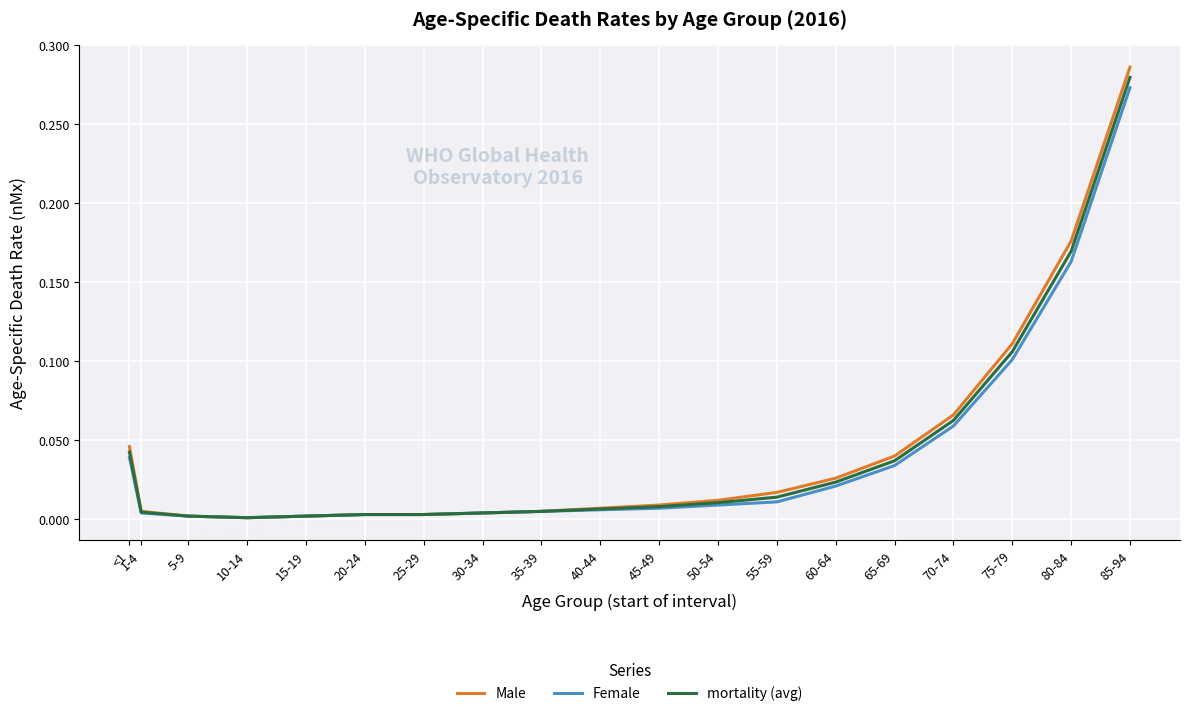

What position from the right is 60-64?

6